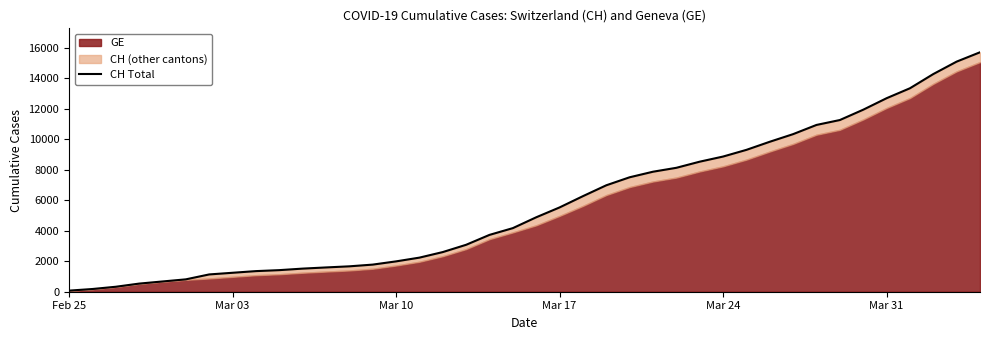

What is the minimum value shown in the chart?

72